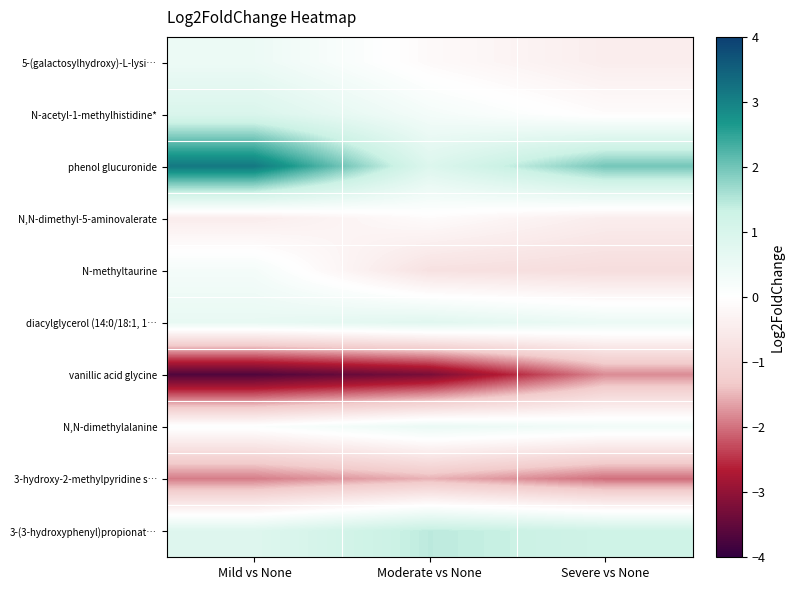

Which series has the largest total across all categories?

phenol glucuronide